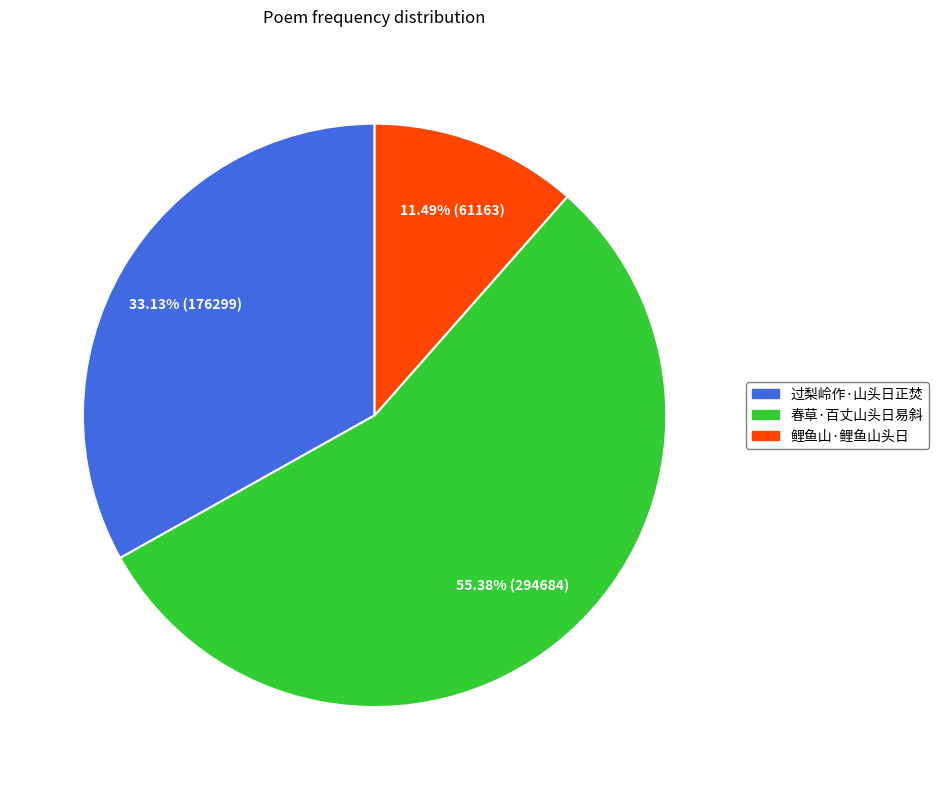

Rank the categories by value from lowest to highest.

鲤鱼山·鲤鱼山头日, 过梨岭作·山头日正焚, 春草·百丈山头日易斜